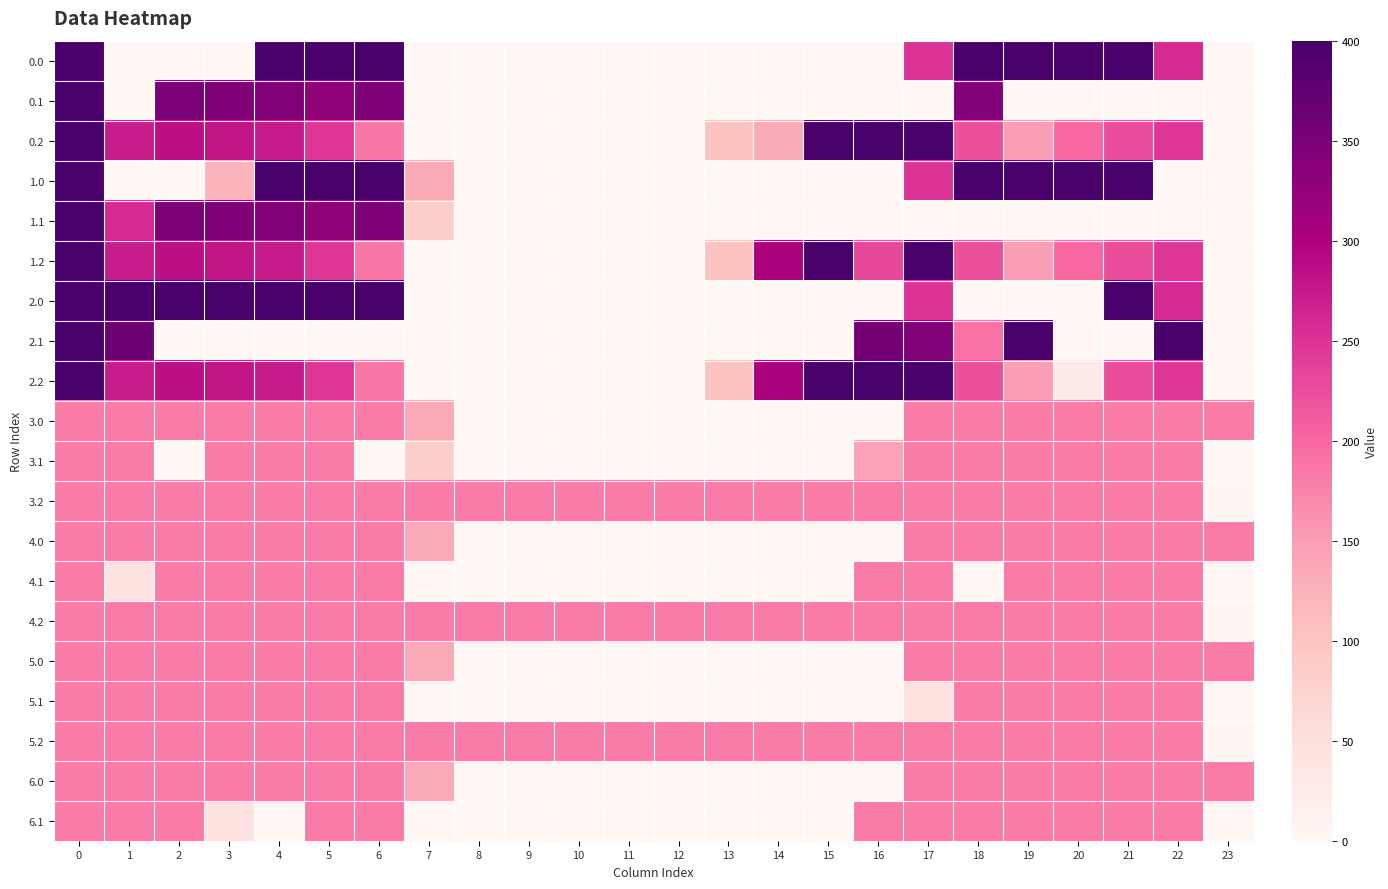

Reading left to right, what are all the values shown in this chart?

0.0: 0=400.0	1=0.0	2=0.0	3=0.0	4=400.0	5=400.0	6=400.0	7=0.0	8=0.0	9=0.0	10=0.0	11=0.0	12=0.0	13=0.0	14=0.0	15=0.0	16=0.0	17=250.3	18=400.0	19=400.0	20=400.0	21=400.0	22=259.3	23=0.0
0.1: 0=400.0	1=0.0	2=347.9	3=342.7	4=339.6	5=329.5	6=345.2	7=0.0	8=0.0	9=0.0	10=0.0	11=0.0	12=0.0	13=0.0	14=0.0	15=0.0	16=0.0	17=0.0	18=341.0	19=0.0	20=0.0	21=0.0	22=0.0	23=0.0
0.2: 0=400.0	1=272.7	2=285.5	3=281.0	4=274.4	5=248.1	6=187.1	7=0.0	8=0.0	9=0.0	10=0.0	11=0.0	12=0.0	13=104.4	14=132.8	15=400.0	16=400.0	17=400.0	18=223.1	19=151.1	20=199.2	21=226.4	22=247.4	23=0.0
1.0: 0=400.0	1=0.0	2=0.0	3=122.9	4=400.0	5=400.0	6=400.0	7=136.4	8=0.0	9=0.0	10=0.0	11=0.0	12=0.0	13=0.0	14=0.0	15=0.0	16=0.0	17=250.3	18=400.0	19=400.0	20=400.0	21=400.0	22=0.0	23=0.0
1.1: 0=400.0	1=259.4	2=347.9	3=342.7	4=339.6	5=329.5	6=345.2	7=81.6	8=0.0	9=0.0	10=0.0	11=0.0	12=0.0	13=0.0	14=0.0	15=0.0	16=0.0	17=0.0	18=0.0	19=0.0	20=0.0	21=0.0	22=0.0	23=0.0
1.2: 0=400.0	1=272.7	2=285.5	3=281.0	4=274.4	5=248.1	6=187.1	7=0.0	8=0.0	9=0.0	10=0.0	11=0.0	12=0.0	13=104.4	14=301.9	15=400.0	16=230.9	17=400.0	18=223.1	19=151.1	20=199.2	21=226.4	22=247.4	23=0.0
2.0: 0=400.0	1=400.0	2=400.0	3=400.0	4=400.0	5=400.0	6=400.0	7=0.0	8=0.0	9=0.0	10=0.0	11=0.0	12=0.0	13=0.0	14=0.0	15=0.0	16=0.0	17=250.3	18=0.0	19=0.0	20=0.0	21=400.0	22=259.3	23=0.0
2.1: 0=400.0	1=361.1	2=0.0	3=0.0	4=0.0	5=0.0	6=0.0	7=0.0	8=0.0	9=0.0	10=0.0	11=0.0	12=0.0	13=0.0	14=0.0	15=0.0	16=353.7	17=340.1	18=191.4	19=399.7	20=0.0	21=0.0	22=400.0	23=0.0
2.2: 0=400.0	1=272.7	2=285.5	3=281.0	4=274.4	5=248.1	6=187.1	7=0.0	8=0.0	9=0.0	10=0.0	11=0.0	12=0.0	13=104.4	14=301.9	15=400.0	16=400.0	17=400.0	18=223.1	19=151.1	20=30.1	21=226.4	22=247.4	23=0.0
3.0: 0=182.0	1=182.0	2=182.0	3=182.0	4=182.0	5=182.0	6=182.0	7=136.4	8=0.0	9=0.0	10=0.0	11=0.0	12=0.0	13=0.0	14=0.0	15=0.0	16=0.0	17=182.0	18=182.0	19=182.0	20=182.0	21=182.0	22=182.0	23=182.0
3.1: 0=182.0	1=182.0	2=0.0	3=182.0	4=182.0	5=182.0	6=0.0	7=81.6	8=0.0	9=0.0	10=0.0	11=0.0	12=0.0	13=0.0	14=0.0	15=0.0	16=144.4	17=182.0	18=182.0	19=182.0	20=182.0	21=182.0	22=182.0	23=0.0
3.2: 0=182.0	1=182.0	2=182.0	3=182.0	4=182.0	5=182.0	6=182.0	7=182.0	8=182.0	9=182.0	10=182.0	11=182.0	12=182.0	13=182.0	14=182.0	15=182.0	16=182.0	17=182.0	18=182.0	19=182.0	20=182.0	21=182.0	22=182.0	23=2.5
4.0: 0=182.0	1=182.0	2=182.0	3=182.0	4=182.0	5=182.0	6=182.0	7=136.4	8=0.0	9=0.0	10=0.0	11=0.0	12=0.0	13=0.0	14=0.0	15=0.0	16=0.0	17=182.0	18=182.0	19=182.0	20=182.0	21=182.0	22=182.0	23=182.0
4.1: 0=182.0	1=44.0	2=182.0	3=182.0	4=182.0	5=182.0	6=182.0	7=0.0	8=0.0	9=0.0	10=0.0	11=0.0	12=0.0	13=0.0	14=0.0	15=0.0	16=182.0	17=182.0	18=0.0	19=182.0	20=182.0	21=182.0	22=182.0	23=0.0
4.2: 0=182.0	1=182.0	2=182.0	3=182.0	4=182.0	5=182.0	6=182.0	7=182.0	8=182.0	9=182.0	10=182.0	11=182.0	12=182.0	13=182.0	14=182.0	15=182.0	16=182.0	17=182.0	18=182.0	19=182.0	20=182.0	21=182.0	22=182.0	23=2.5
5.0: 0=182.0	1=182.0	2=182.0	3=182.0	4=182.0	5=182.0	6=182.0	7=136.4	8=0.0	9=0.0	10=0.0	11=0.0	12=0.0	13=0.0	14=0.0	15=0.0	16=0.0	17=182.0	18=182.0	19=182.0	20=182.0	21=182.0	22=182.0	23=182.0
5.1: 0=182.0	1=182.0	2=182.0	3=182.0	4=182.0	5=182.0	6=182.0	7=0.0	8=0.0	9=0.0	10=0.0	11=0.0	12=0.0	13=0.0	14=0.0	15=0.0	16=0.0	17=44.0	18=182.0	19=182.0	20=182.0	21=182.0	22=182.0	23=0.0
5.2: 0=182.0	1=182.0	2=182.0	3=182.0	4=182.0	5=182.0	6=182.0	7=182.0	8=182.0	9=182.0	10=182.0	11=182.0	12=182.0	13=182.0	14=182.0	15=182.0	16=182.0	17=182.0	18=182.0	19=182.0	20=182.0	21=182.0	22=182.0	23=2.5
6.0: 0=182.0	1=182.0	2=182.0	3=182.0	4=182.0	5=182.0	6=182.0	7=136.4	8=0.0	9=0.0	10=0.0	11=0.0	12=0.0	13=0.0	14=0.0	15=0.0	16=0.0	17=182.0	18=182.0	19=182.0	20=182.0	21=182.0	22=182.0	23=182.0
6.1: 0=182.0	1=182.0	2=182.0	3=44.0	4=0.0	5=182.0	6=182.0	7=0.0	8=0.0	9=0.0	10=0.0	11=0.0	12=0.0	13=0.0	14=0.0	15=0.0	16=182.0	17=182.0	18=182.0	19=182.0	20=182.0	21=182.0	22=182.0	23=0.0